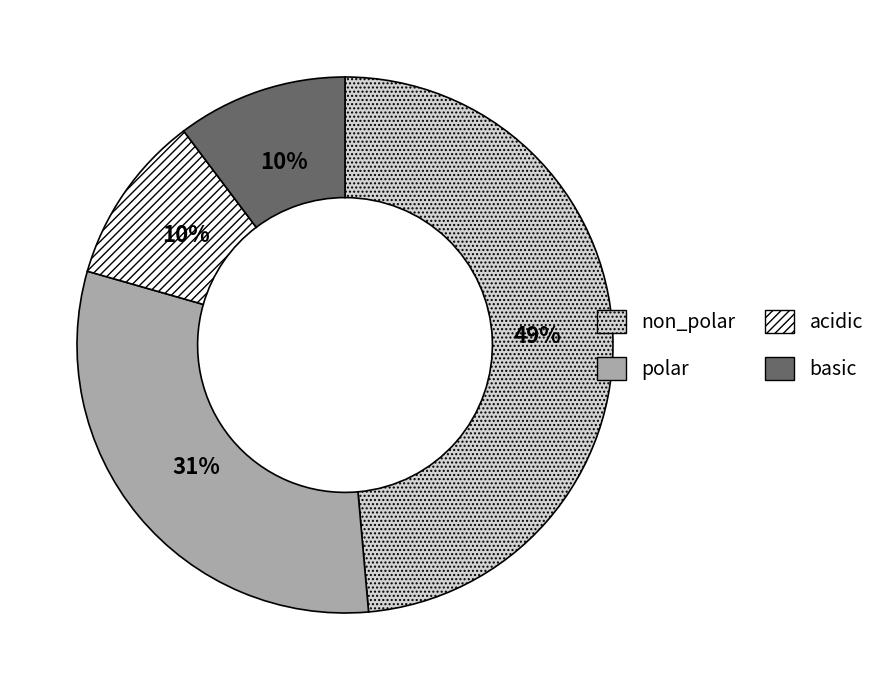

To the nearest percent, what portion does acidic represent?

10%